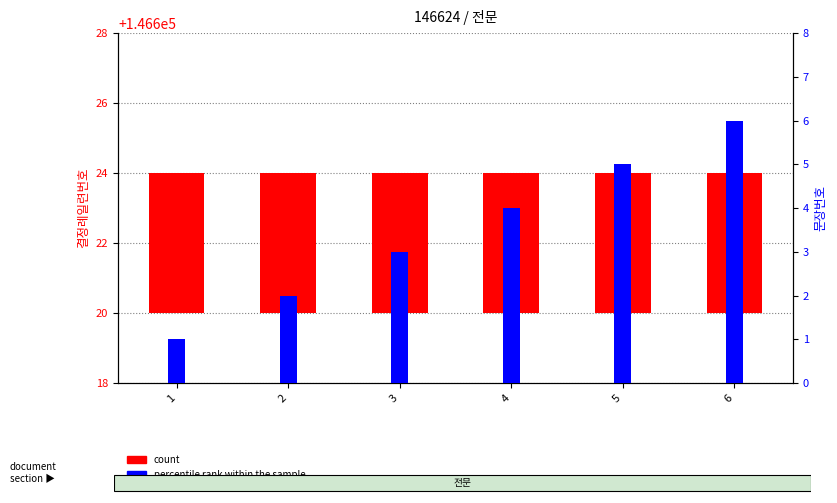

How many bars are there in total?

12